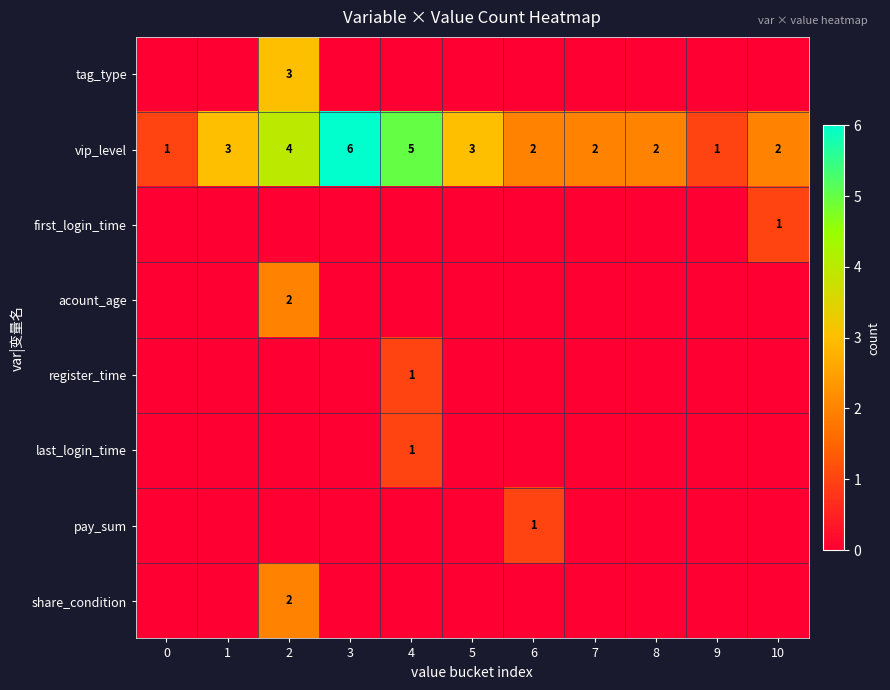

The register_time series shows 2 at 4. True or false?

False